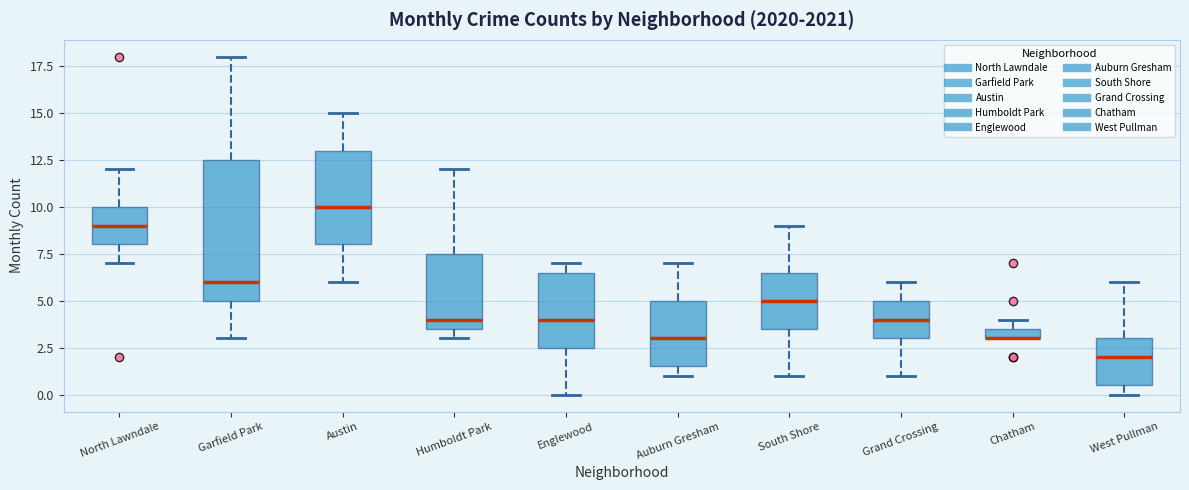

Which box is the tallest, from its lower edge to its upper edge?

Garfield Park